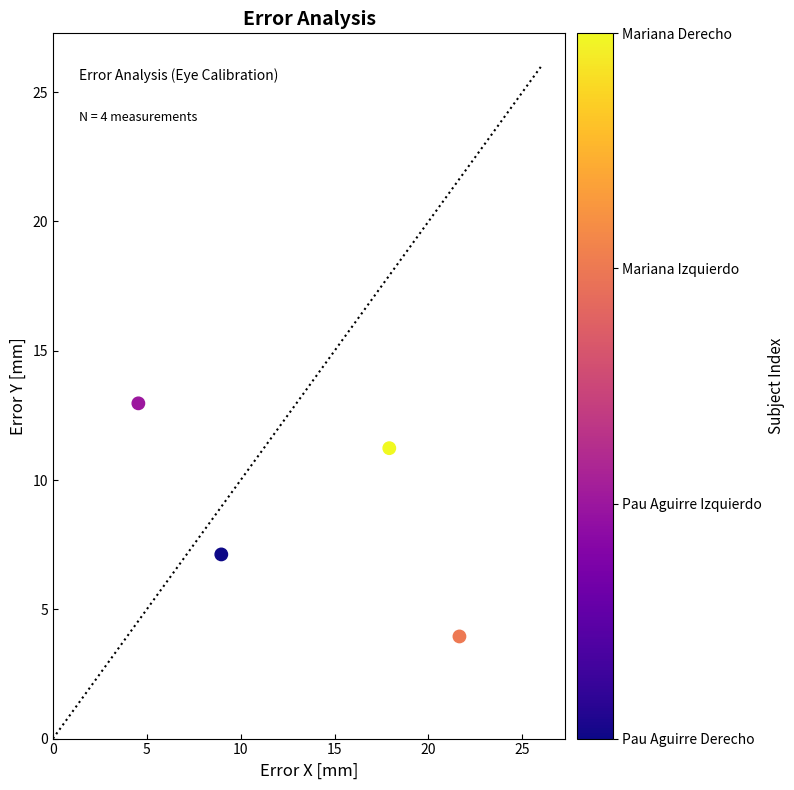

What is the average Y value?

8.8